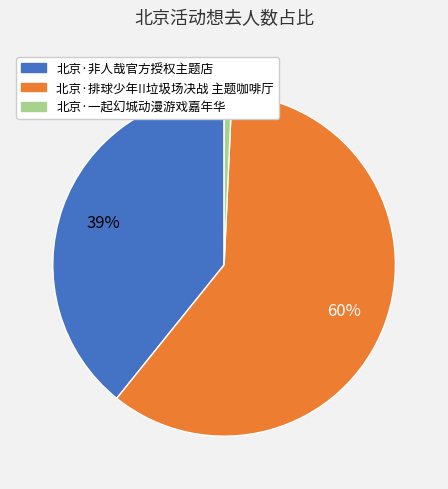

Is there any slice that represents more than half of the pie?

Yes